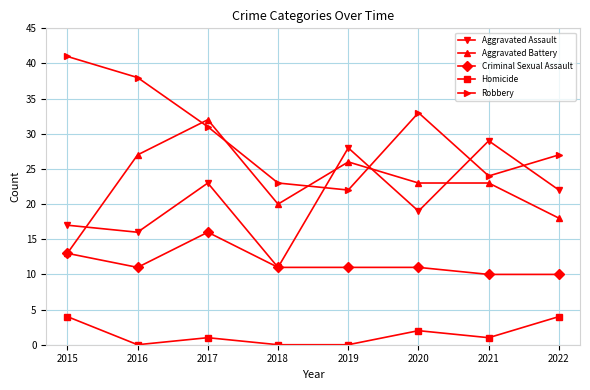

Where is Criminal Sexual Assault nearest to the value 13?

2015